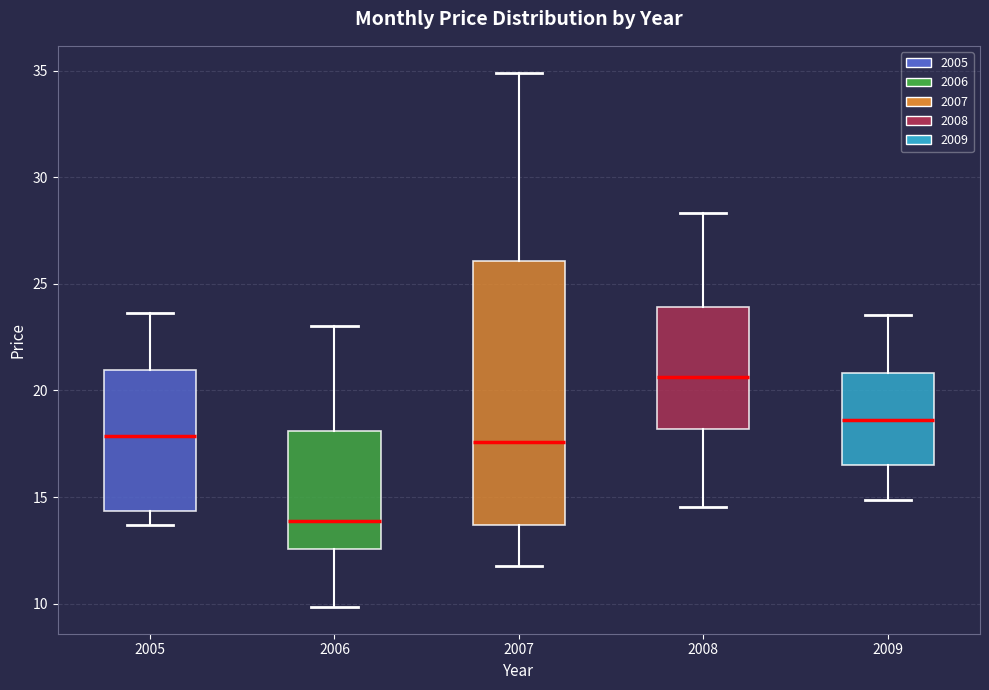

Comparing the boxes themselves (not the whiskers), which one is the tallest?

2007